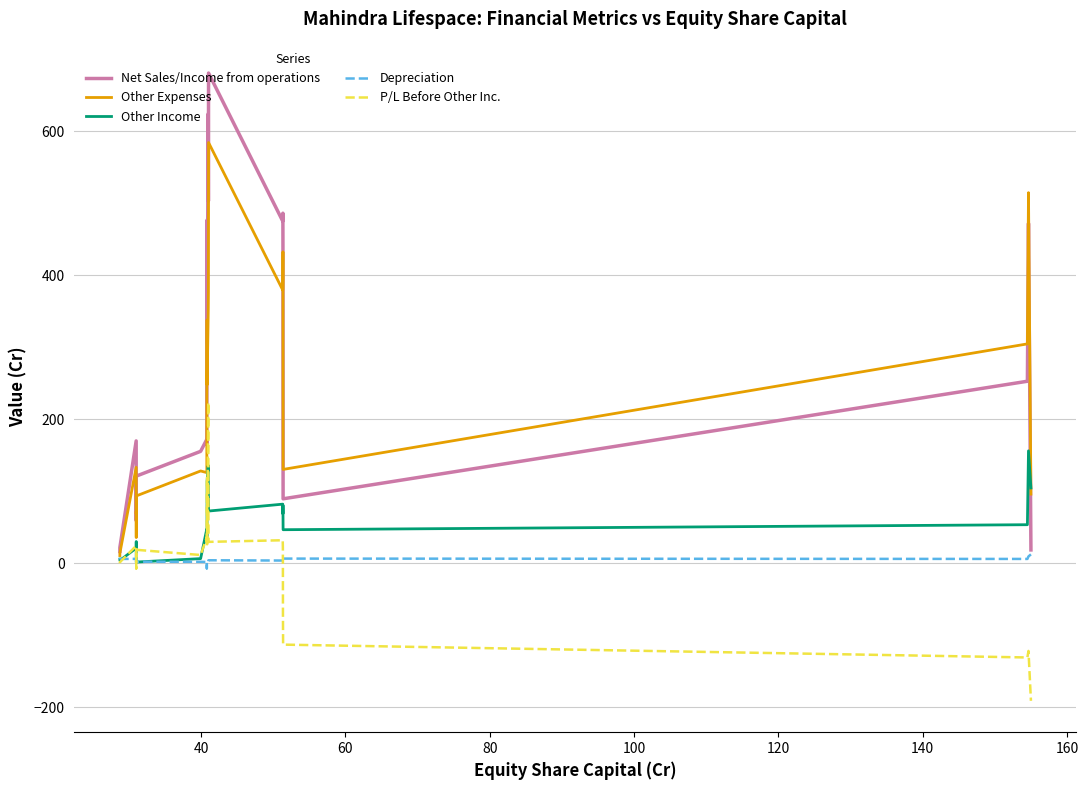

Between which two adjacent categories do Depreciation and P/L Before Other Inc. first intersect?

40 and 60